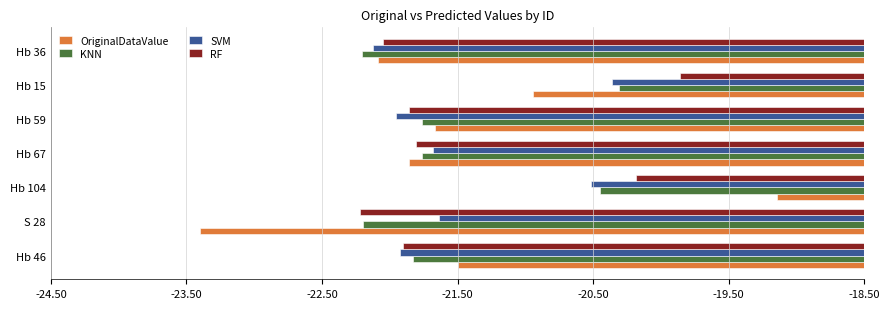

What value does the OriginalDataValue series have at Hb 104?

-19.1